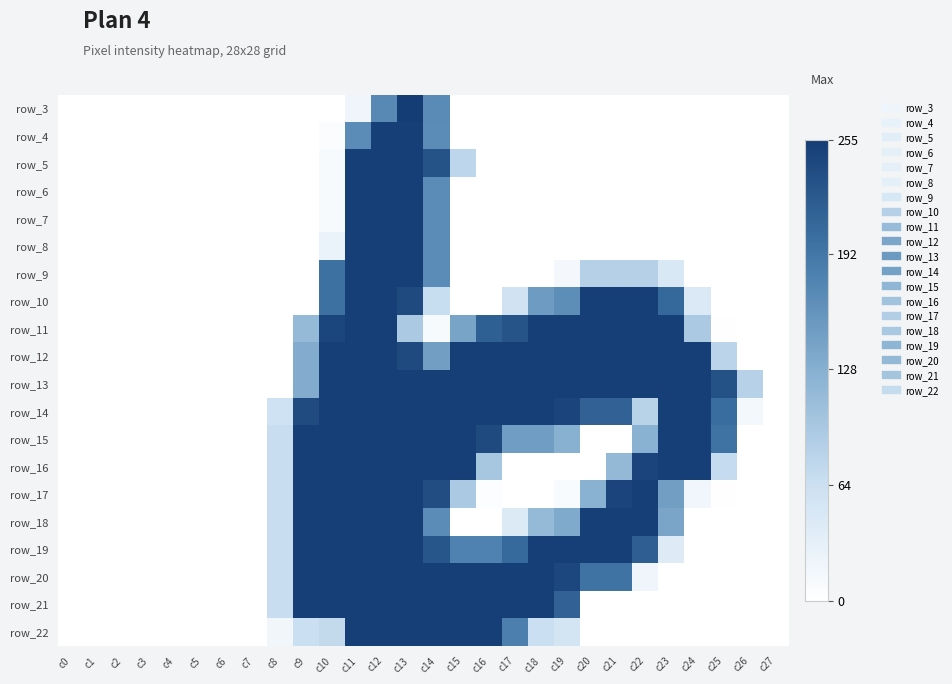

How many values in the row_4 series exceed 0?

5